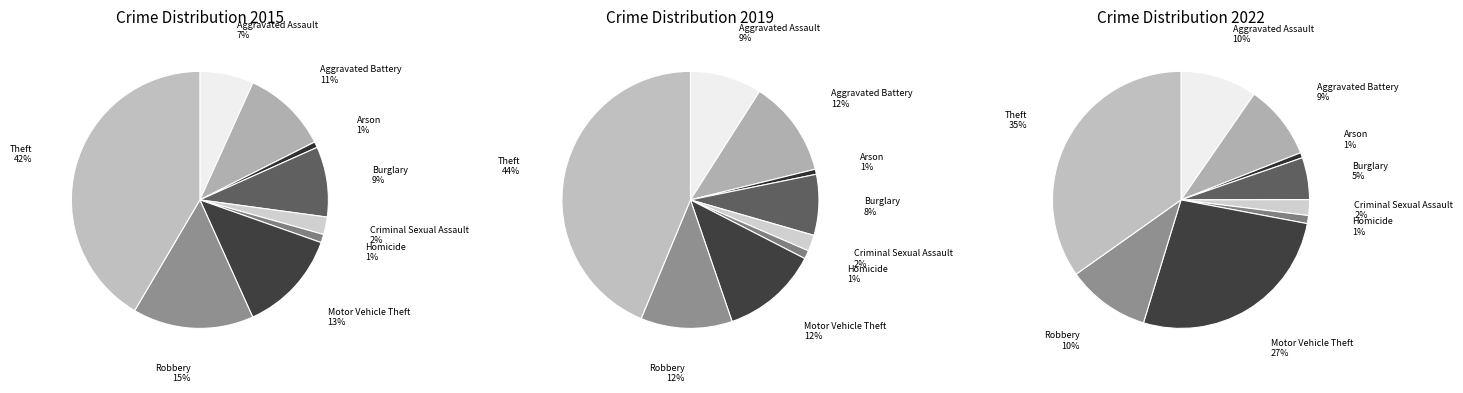

To the nearest percent, what portion does Motor Vehicle Theft represent?

12%